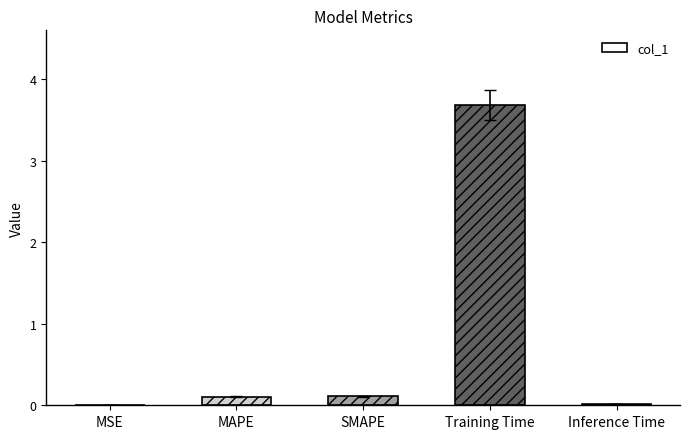

Which category has the highest value across all series?

Training Time